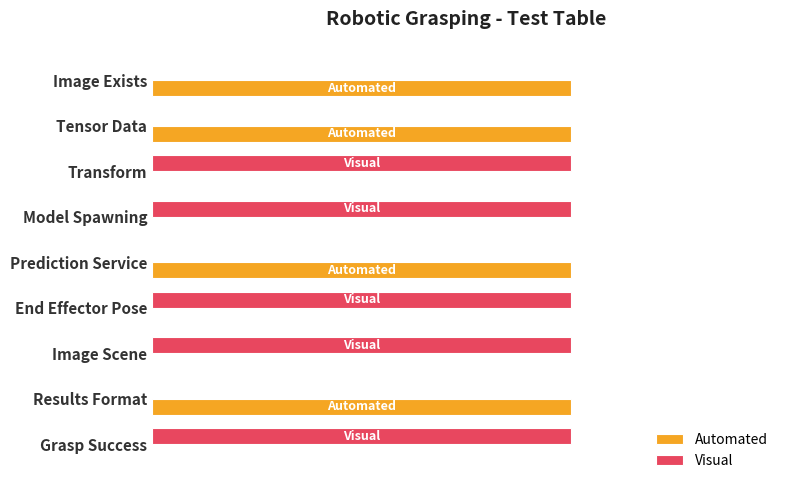

What are all the series names shown in the legend?

Automated, Visual